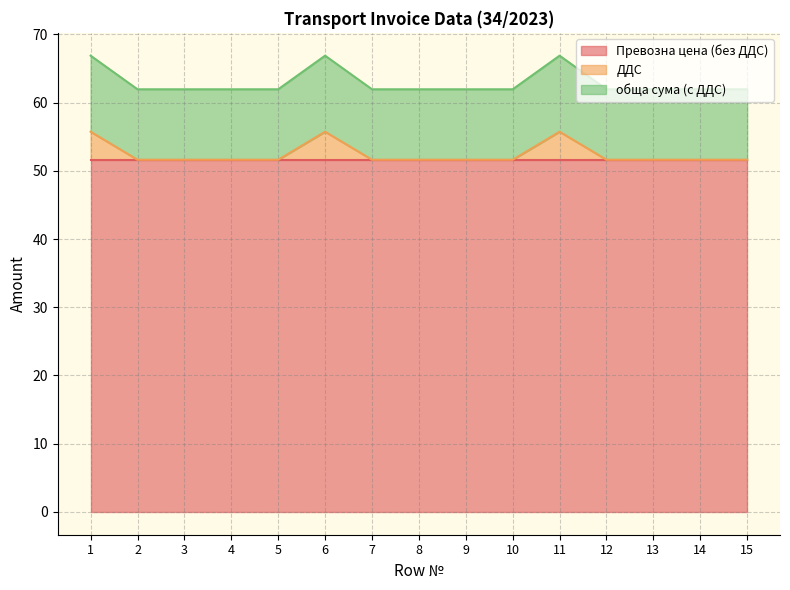

What is the difference between the обща сума (с ДДС) values at 9 and 11?

4.9